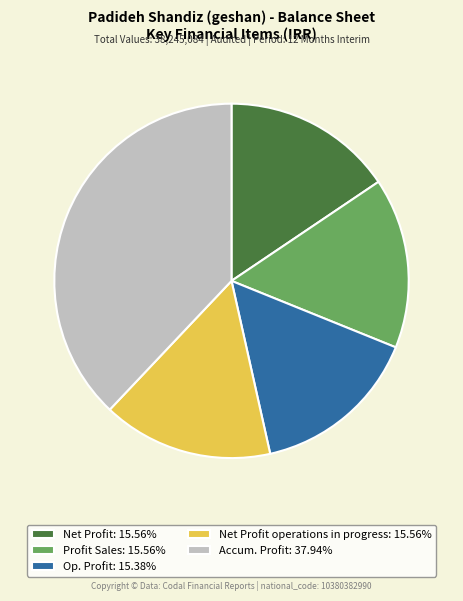

Does any single category account for the majority?

No